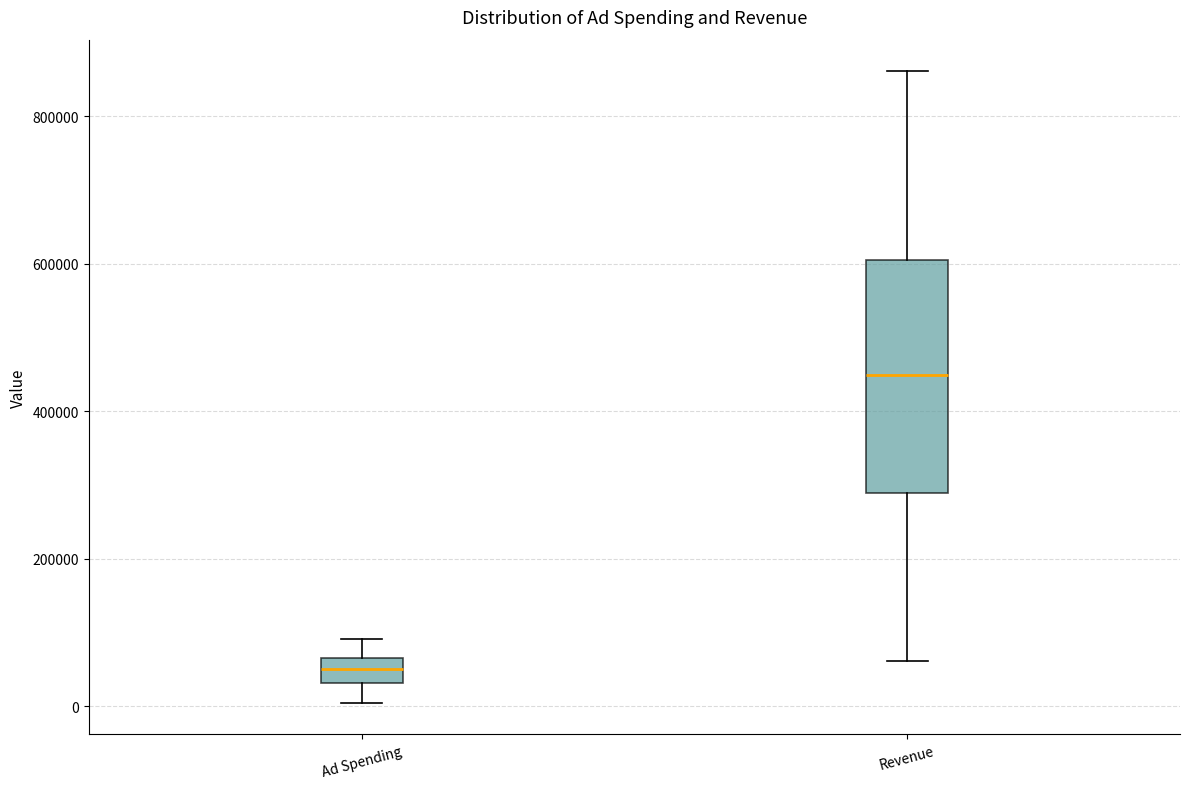

Comparing the boxes themselves (not the whiskers), which one is the tallest?

Revenue